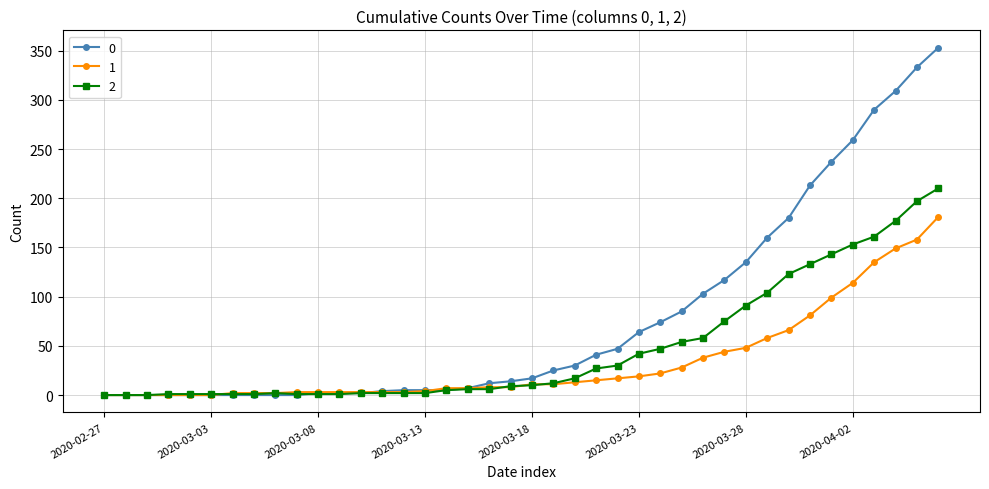

Rank the series by their average value, from lowest to highest.

1, 2, 0